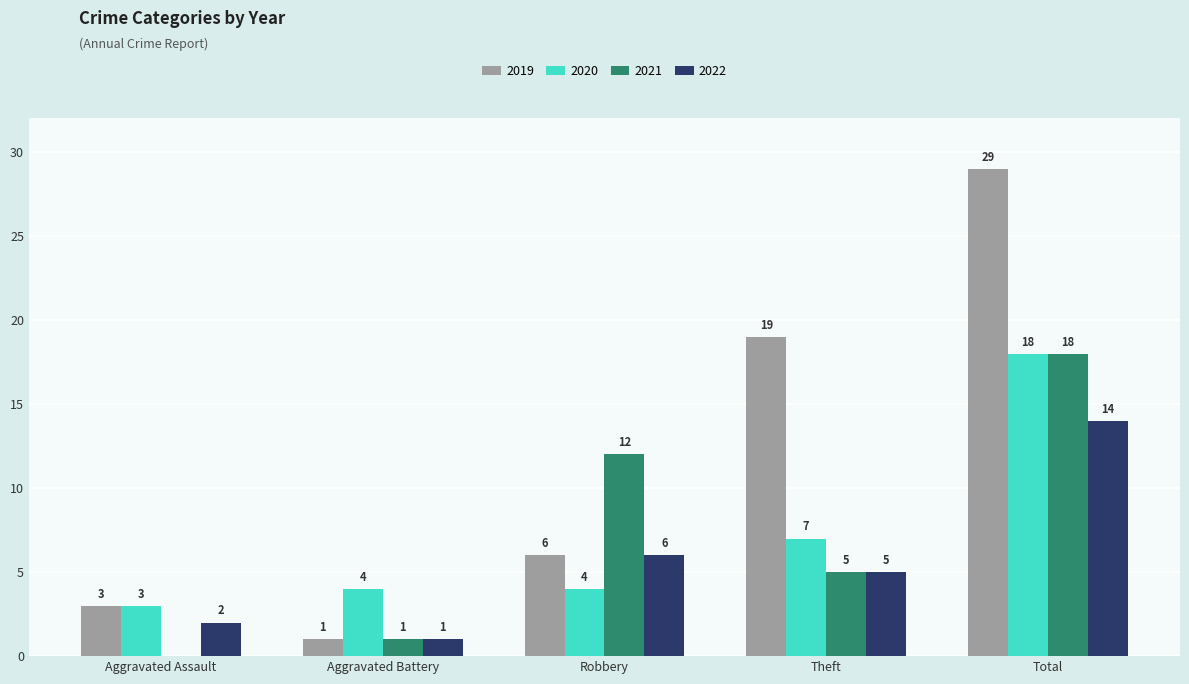

Is the value of 2021 at Theft greater than the value of 2020 at Aggravated Battery?

Yes